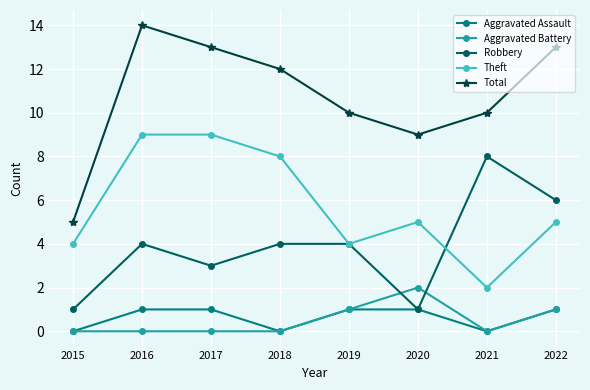

True or false: Robbery has a value of 2 at 2018.

False